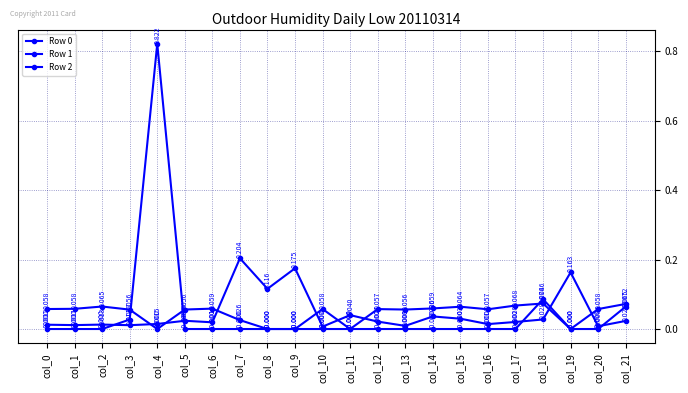

How many lines are shown in the chart?

3